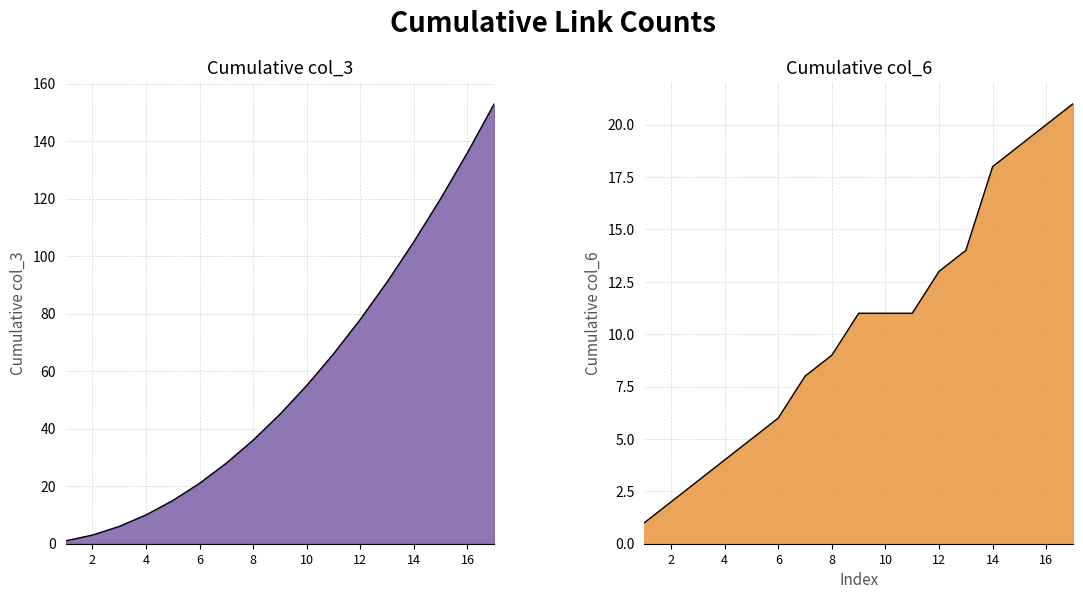

What is the average value of the col_3 (cumulative) series?

57